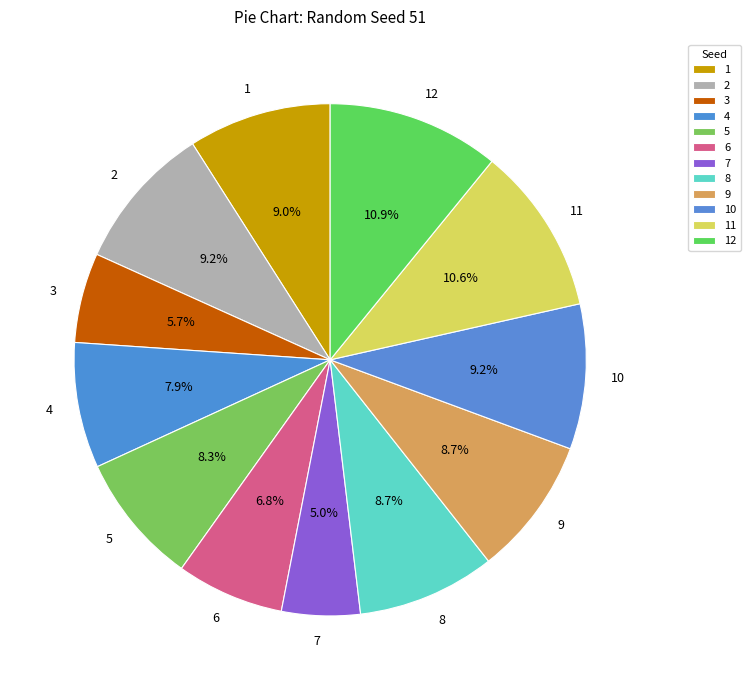

To the nearest percent, what is the average slice percentage?

8%